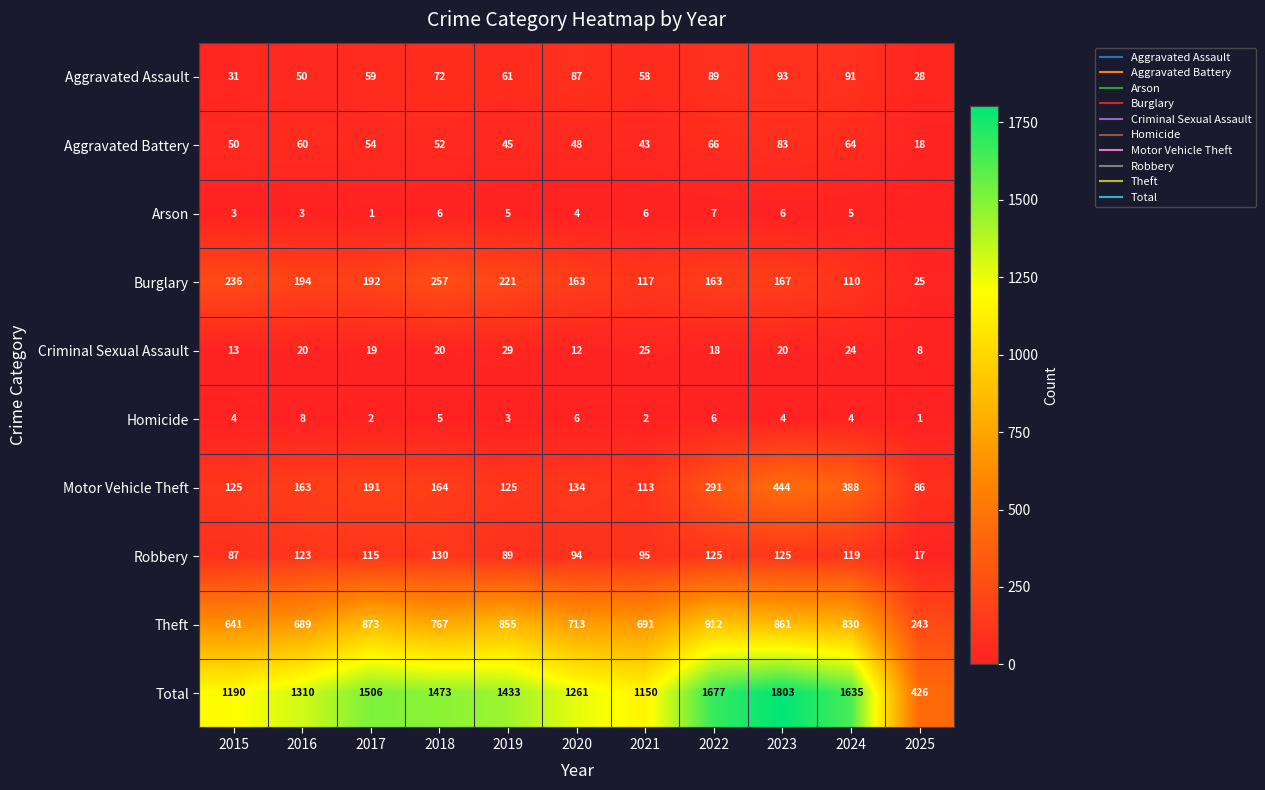

Between 2024 and 2023, which is larger?

2023